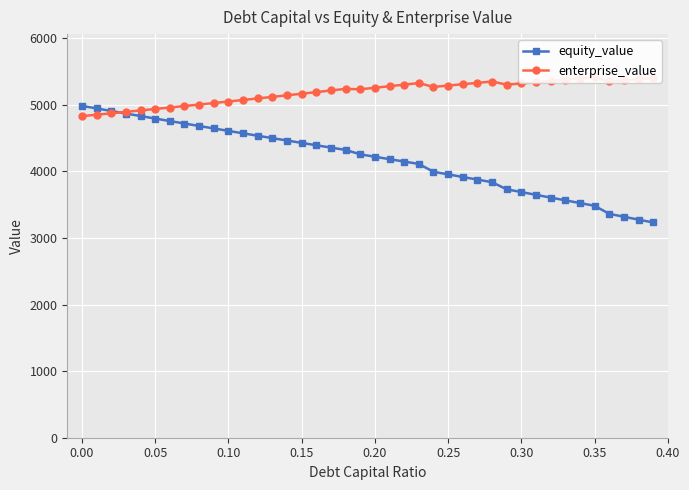

What is the maximum value for equity_value?

4983.0